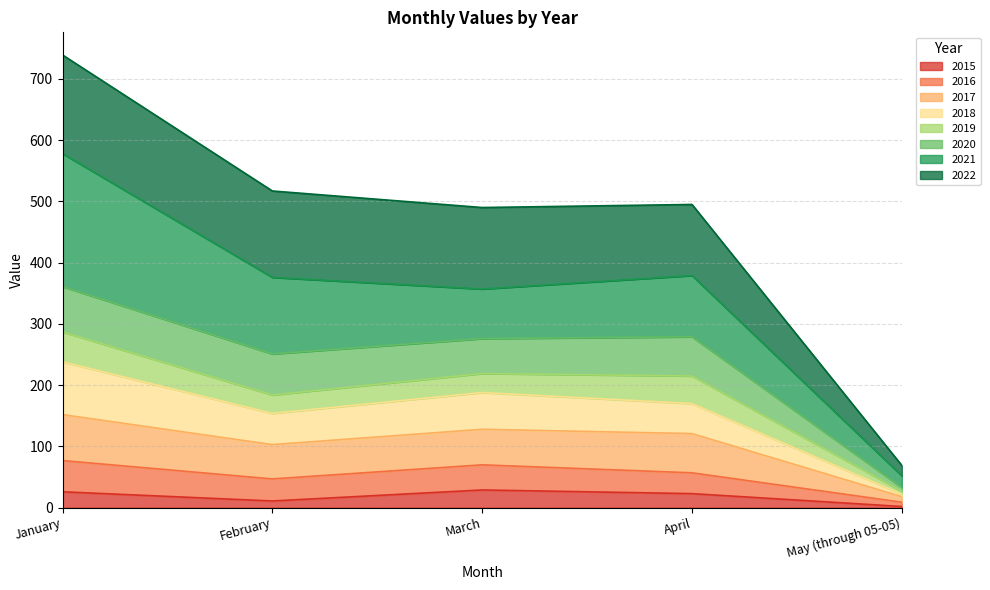

At which category is the sum across all series the highest?

January